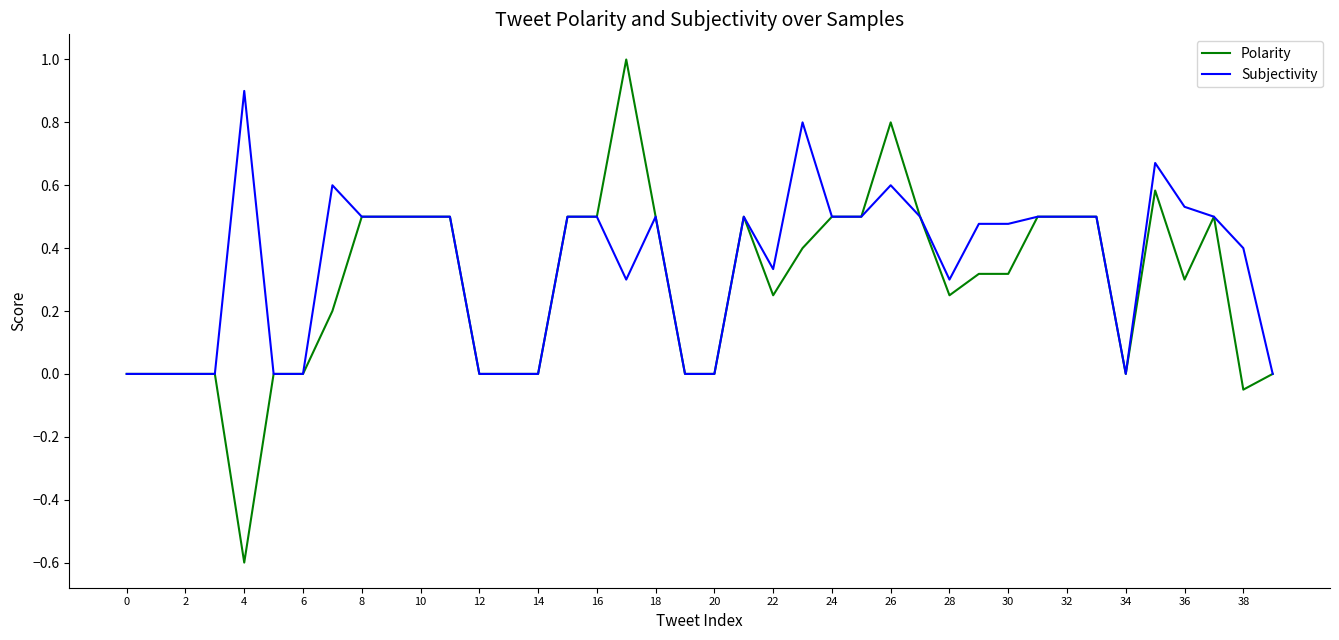

Which series has the largest range (max minus min)?

Polarity